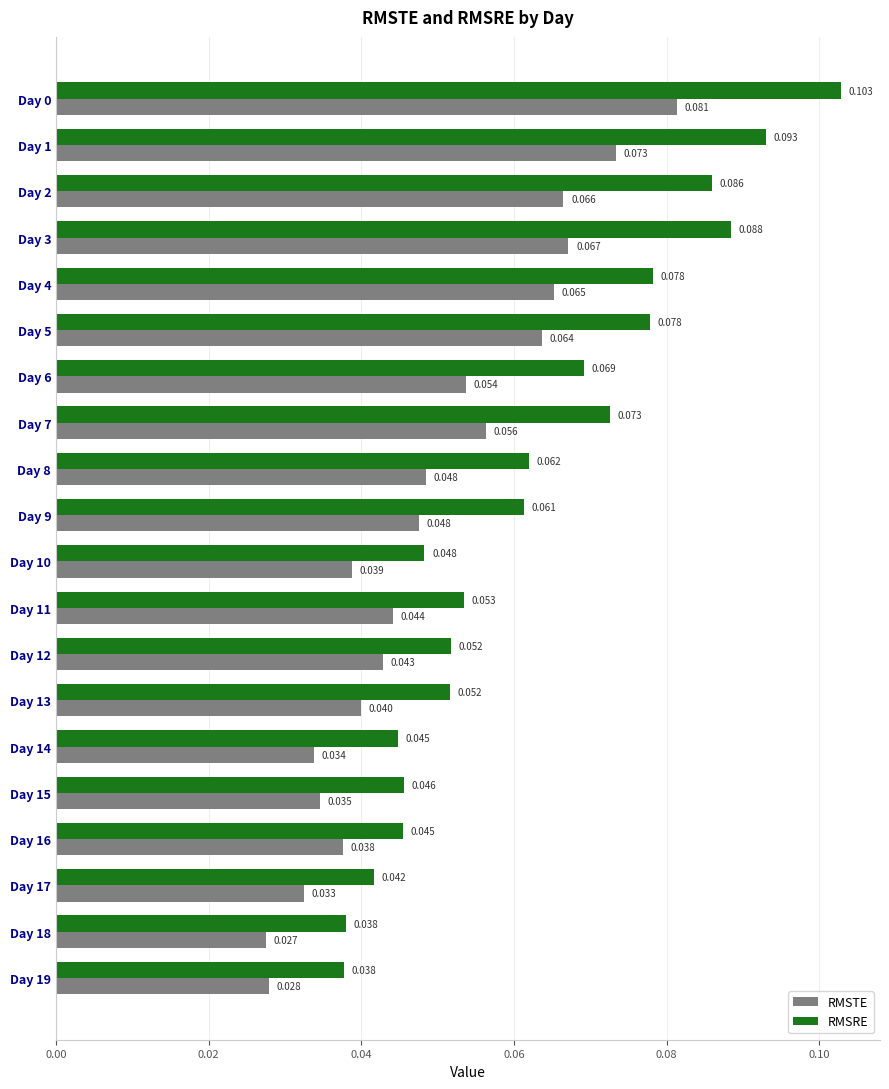

Rank the series by their maximum value, from lowest to highest.

RMSTE, RMSRE